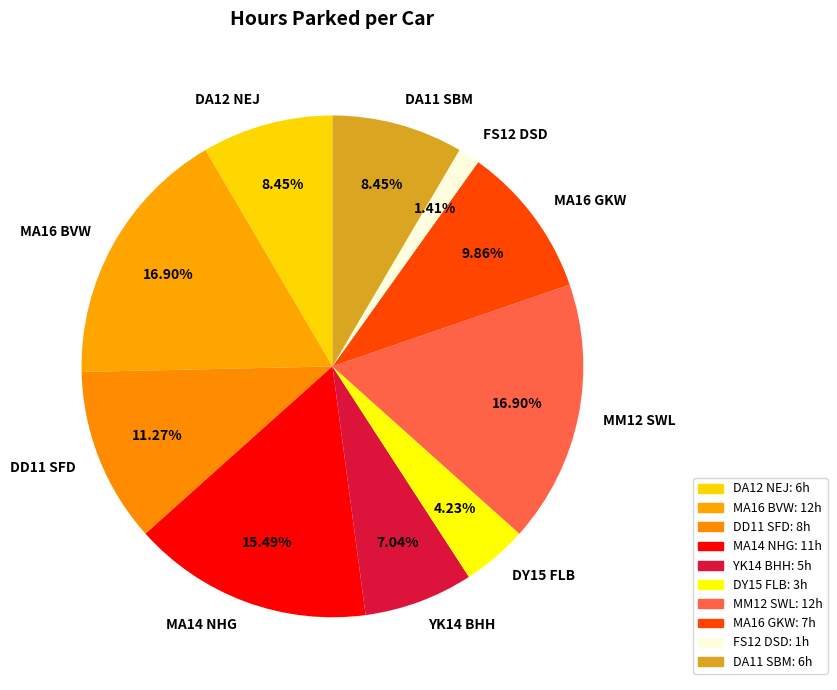

Does DD11 SFD represent more than half of the total?

No